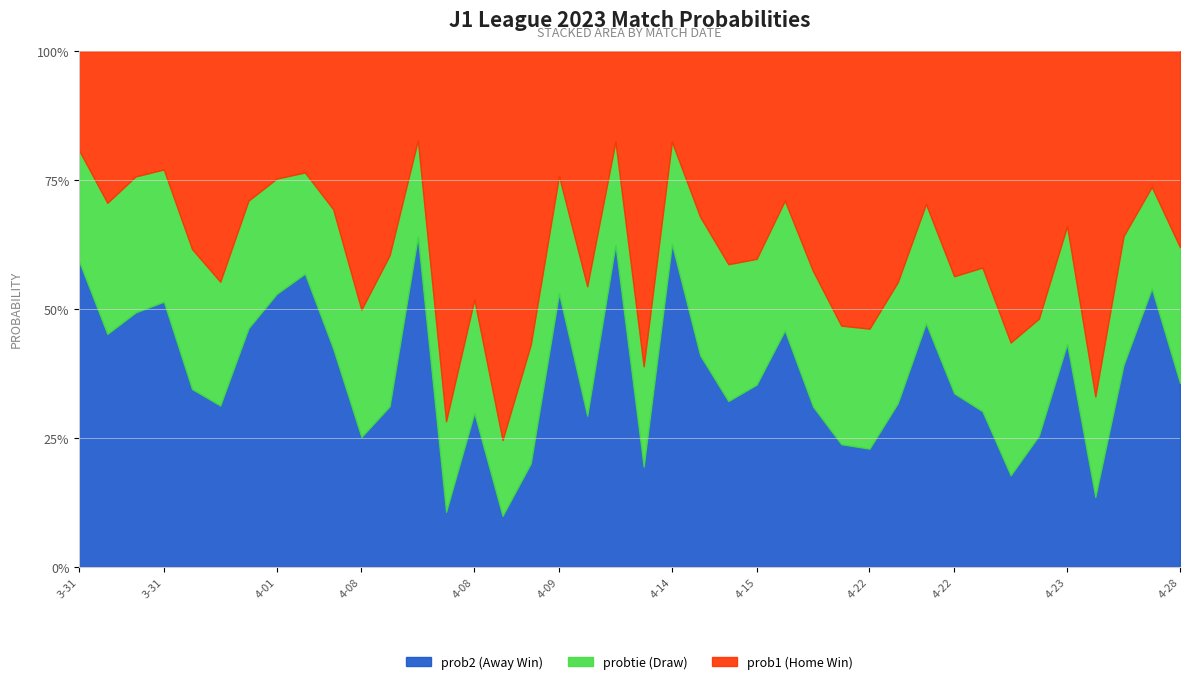

How many lines are shown in the chart?

3